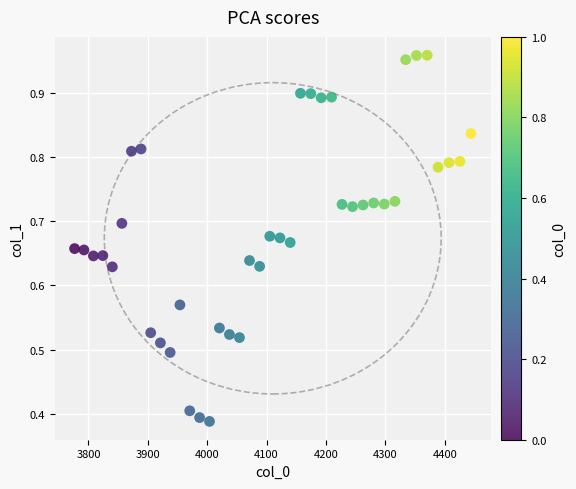

What is the range of X values (max minus min)?

667.4